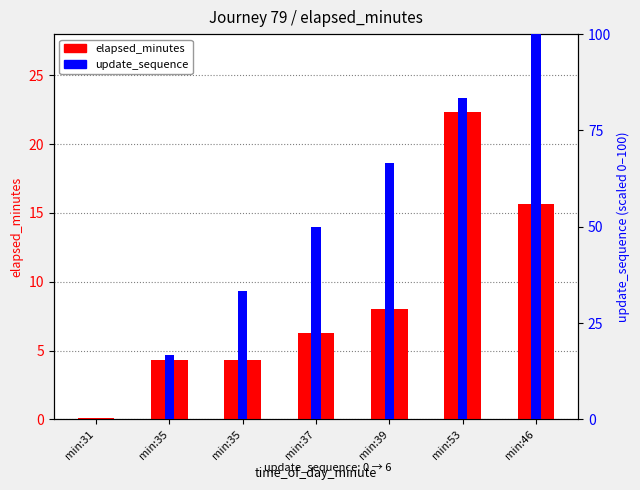

List the series in order of their peak value, lowest first.

elapsed_minutes, update_sequence